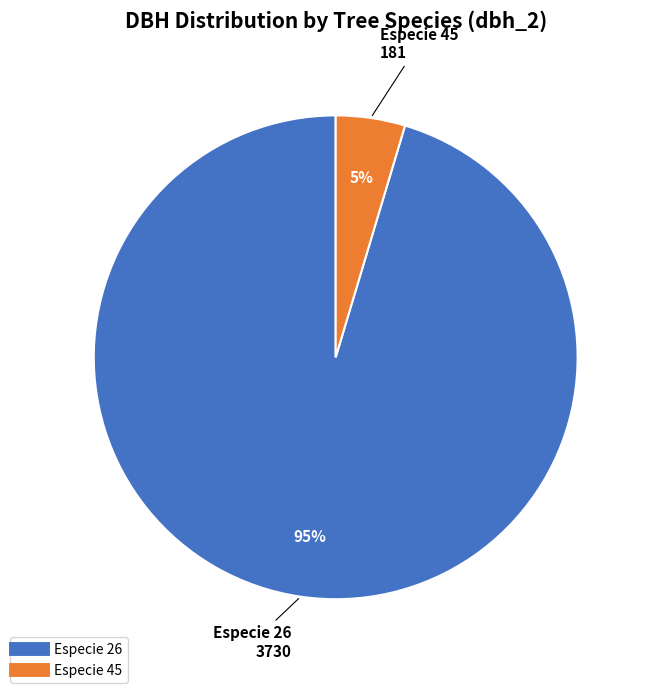

To the nearest percent, what is the average slice percentage?

50%